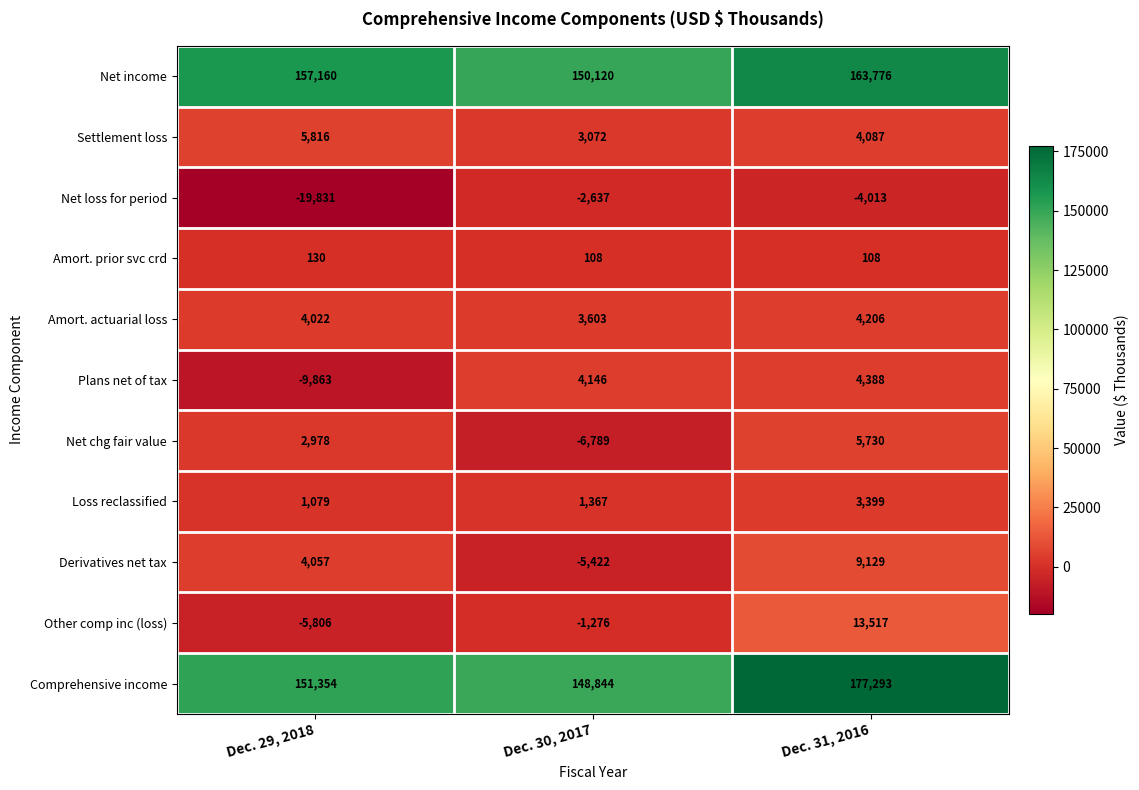

Rank the series at Dec. 29, 2018 from highest to lowest value.

Net income, Comprehensive income, Settlement loss, Derivatives net tax, Amort. actuarial loss, Net chg fair value, Loss reclassified, Amort. prior svc crd, Other comp inc (loss), Plans net of tax, Net loss for period